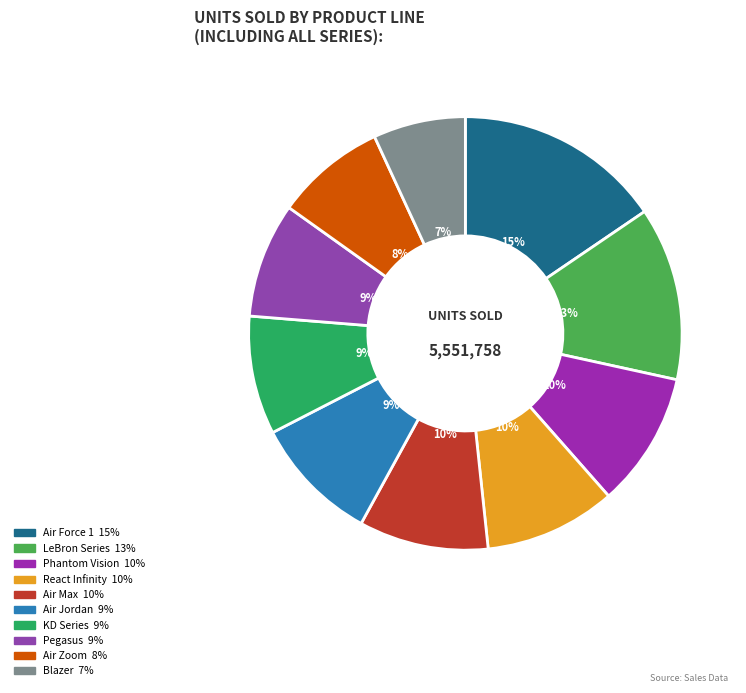

How many slices are in this pie chart?

10